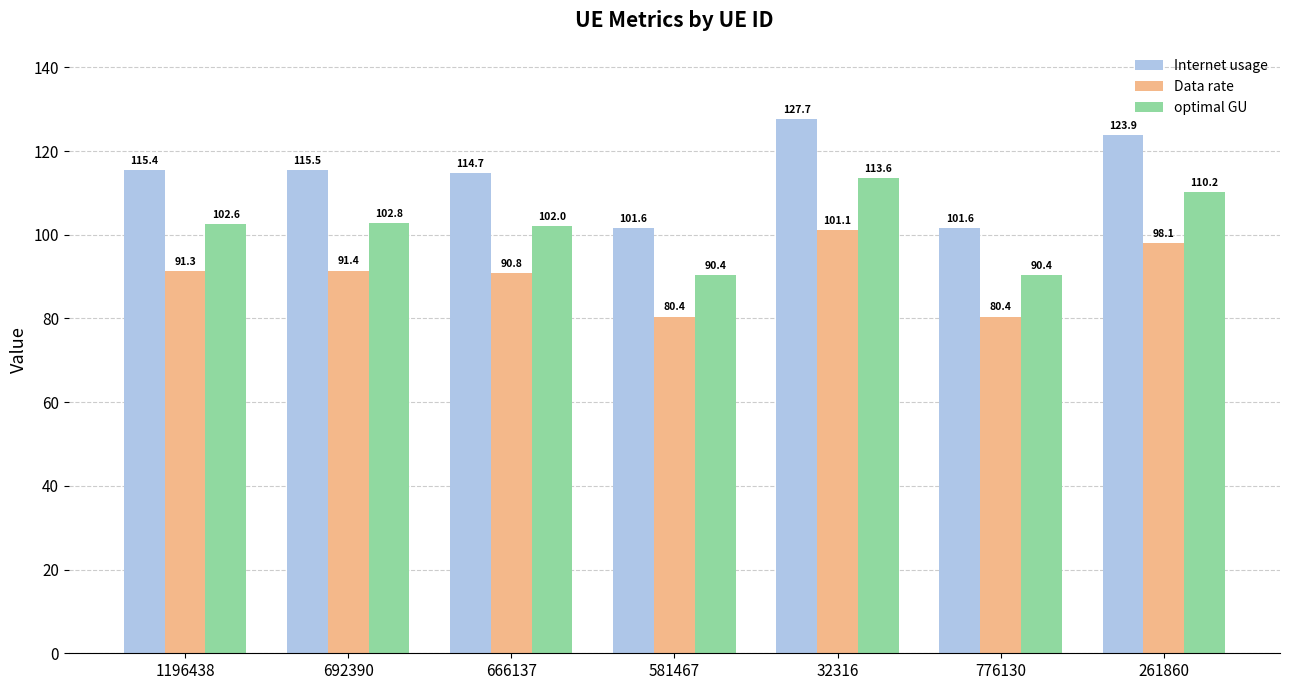

List the series in order of their overall mean, highest first.

Internet usage, optimal GU, Data rate